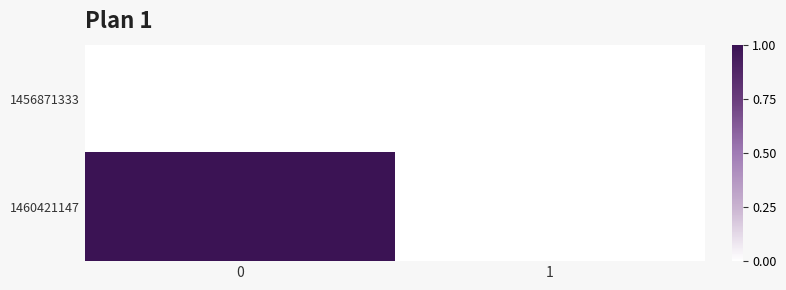

At how many categories does at least one series exceed 0?

1